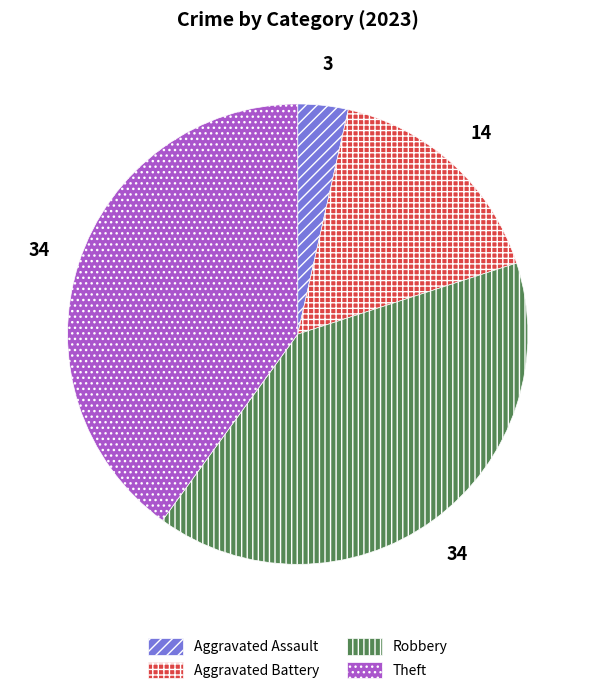

Does any single category account for the majority?

No